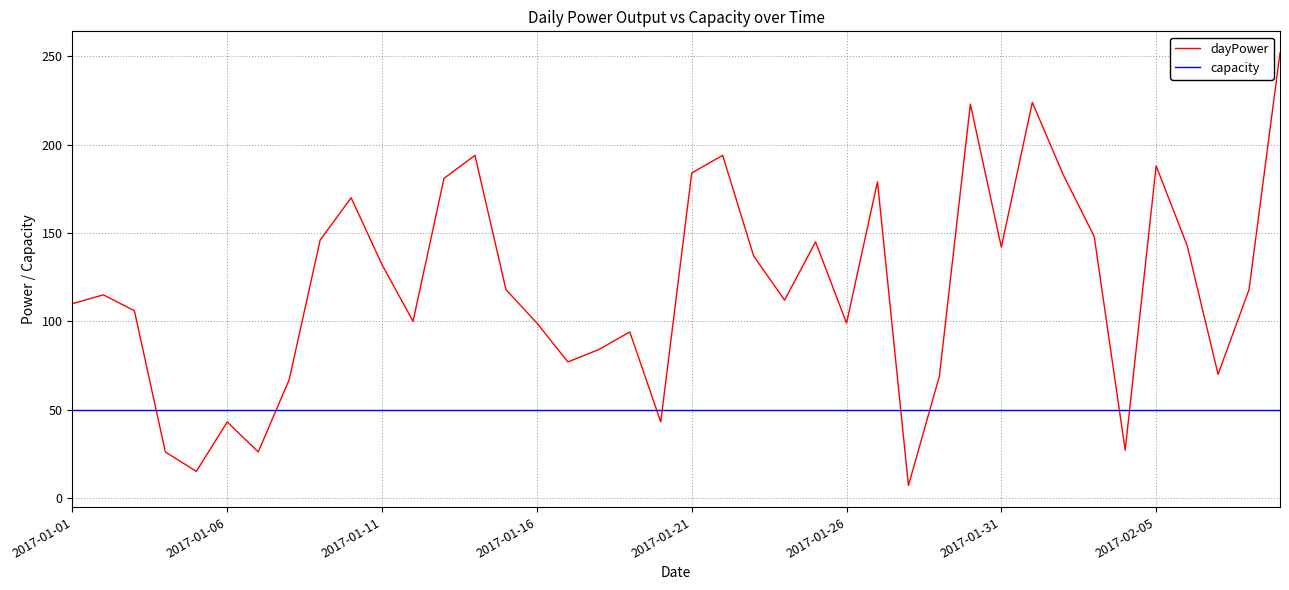

Which series has the largest total across all categories?

dayPower